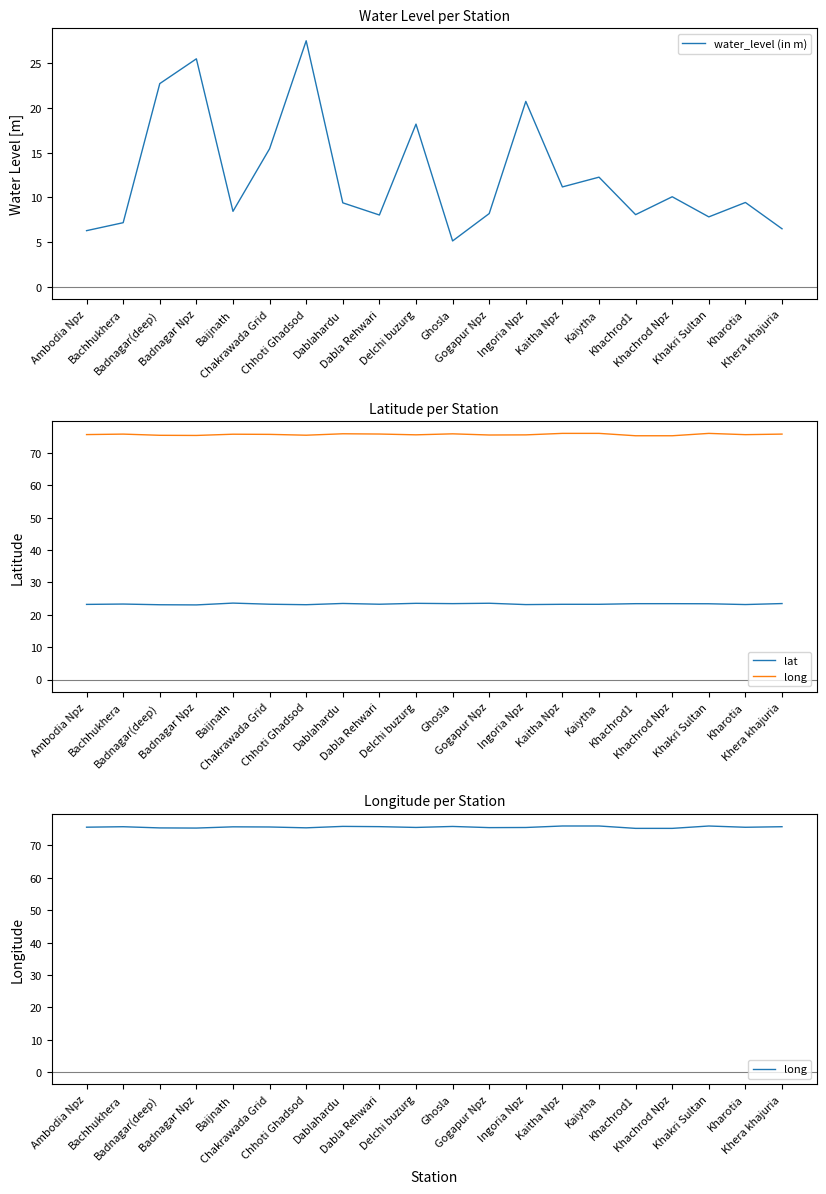

True or false: lat has more than 0 interior local peaks.

True